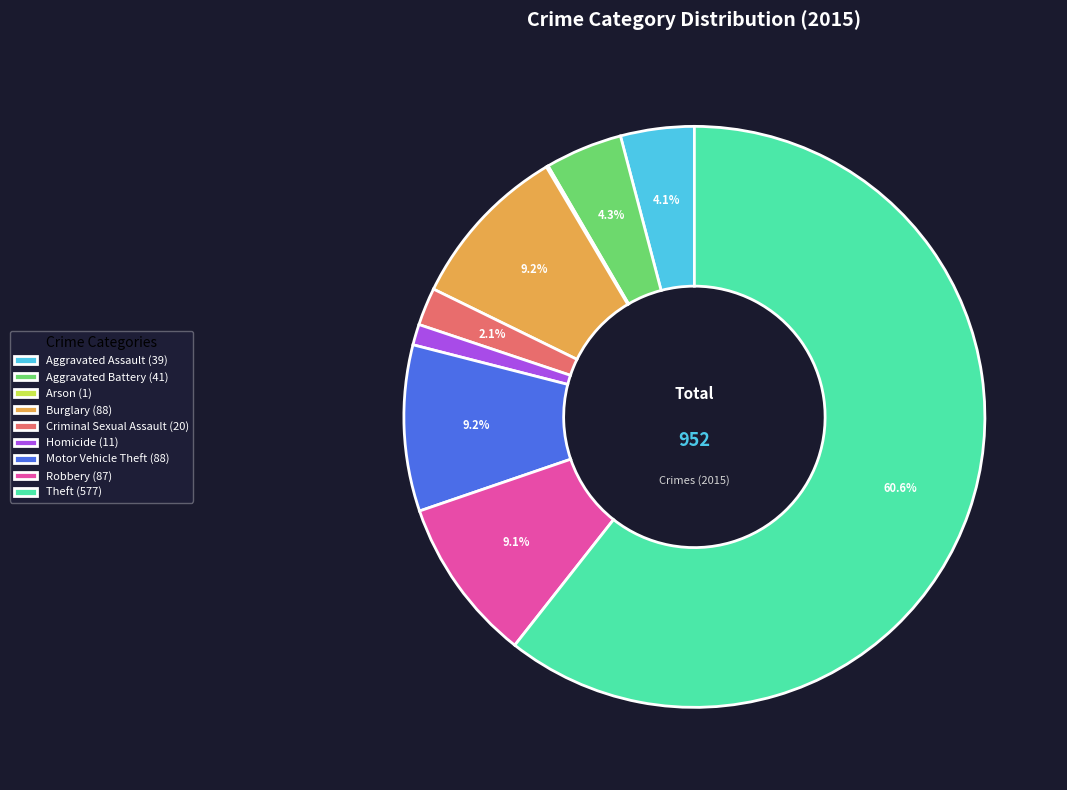

To the nearest percent, what is the difference between the largest and smallest slice percentages?

61%